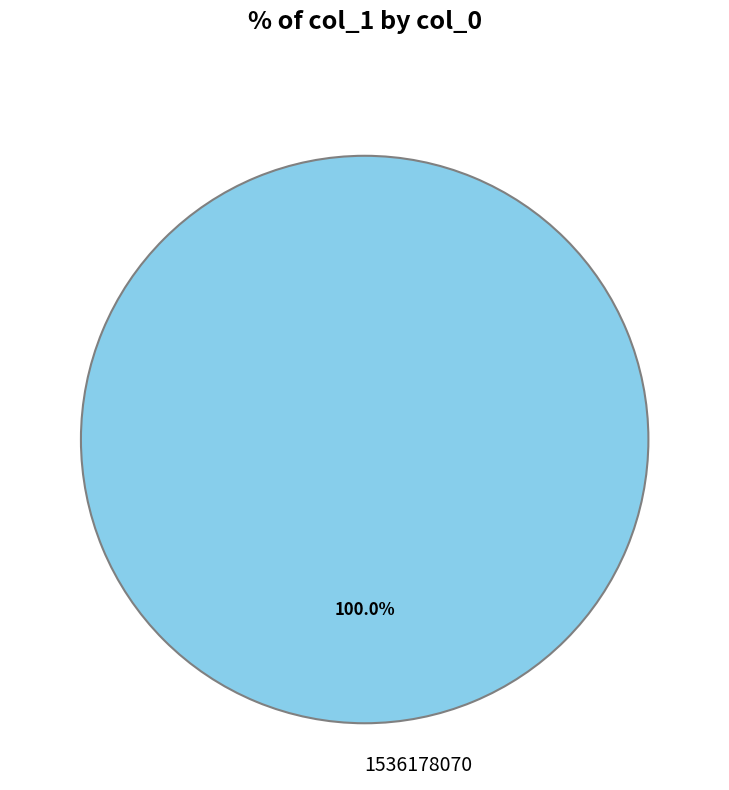

What is the majority slice?

1536178070